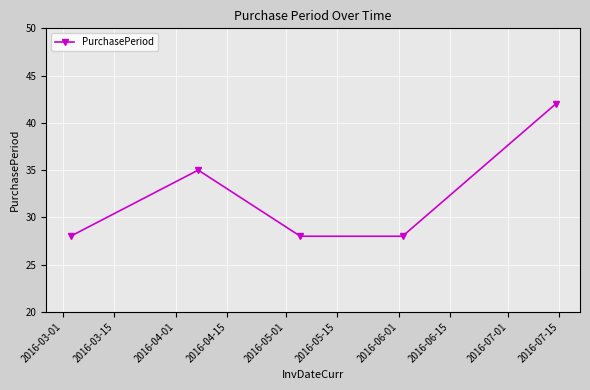

What is the value of the 3rd point from the left?

28